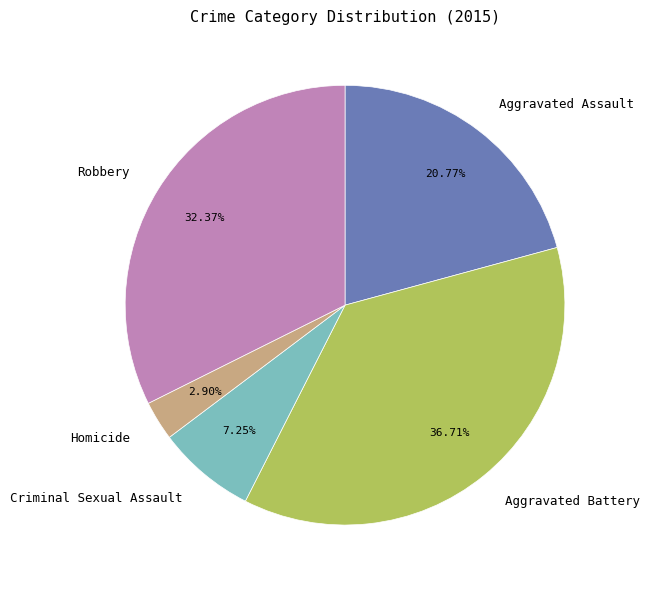

Does Homicide represent more than half of the total?

No